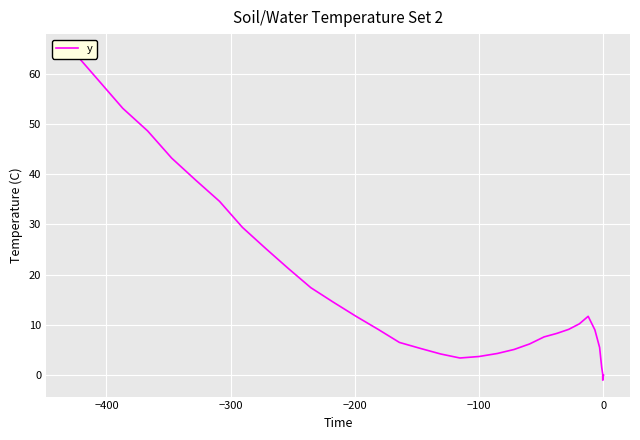

How many lines are shown in the chart?

1